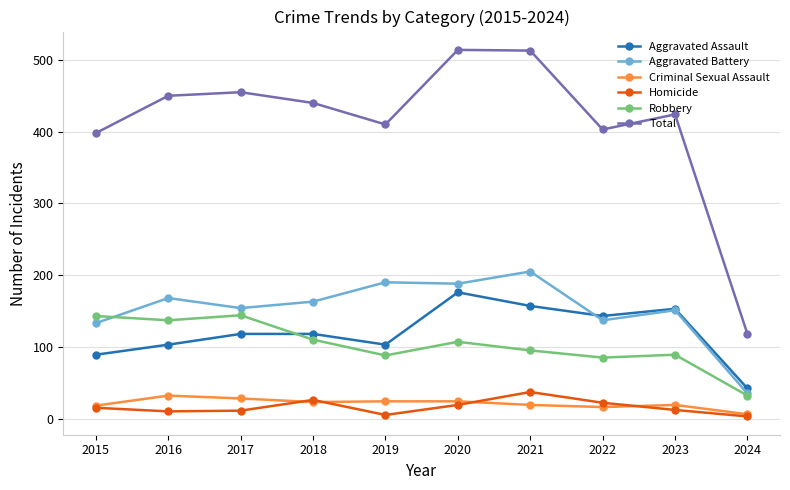

Which series has the largest range (max minus min)?

Total